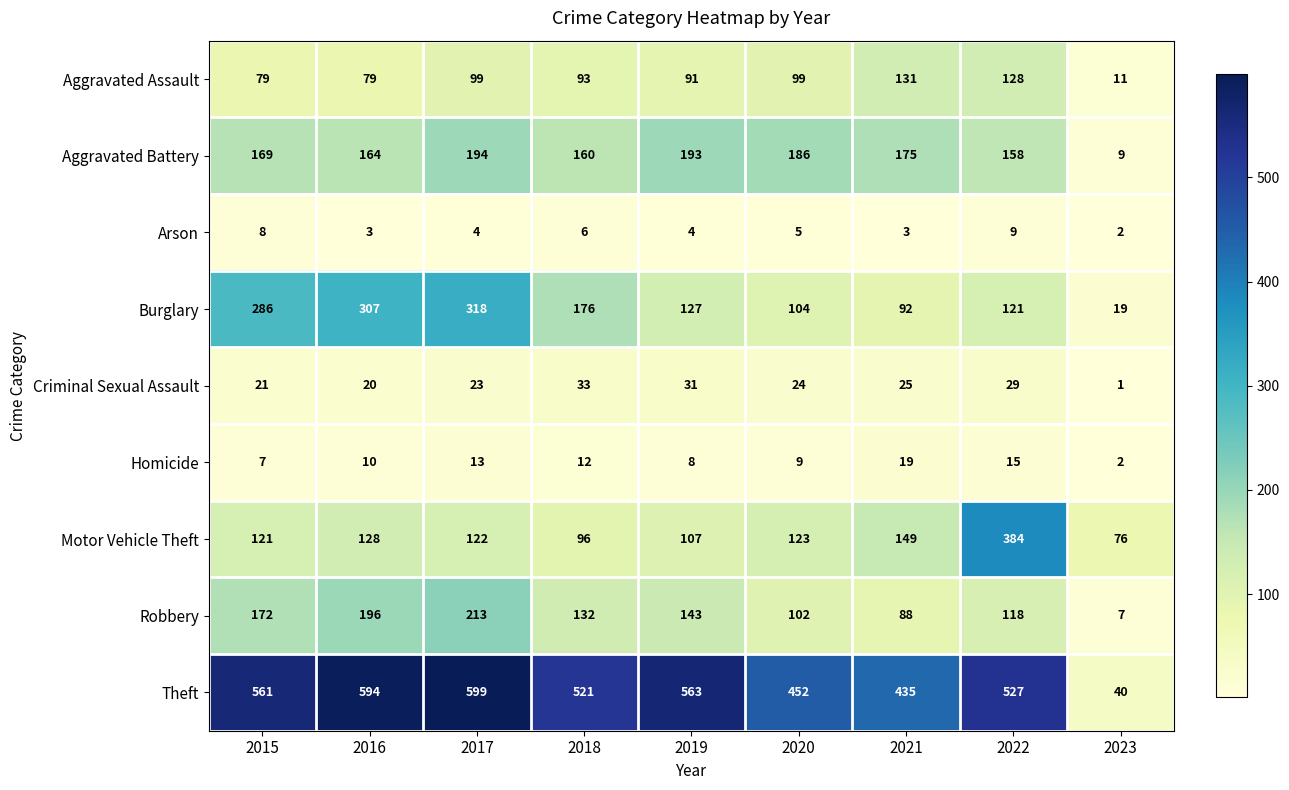

What is the lowest value of the Robbery series?

7